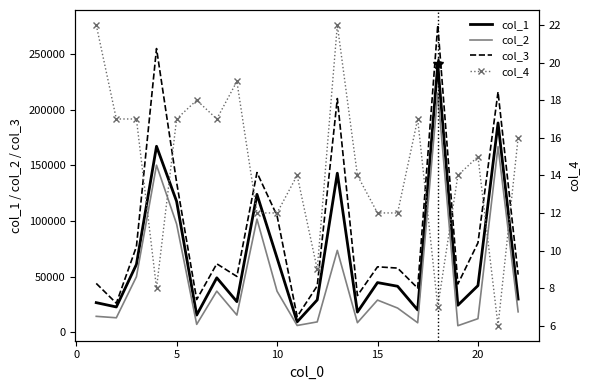

True or false: col_1 has more than 1 interior local peaks.

True